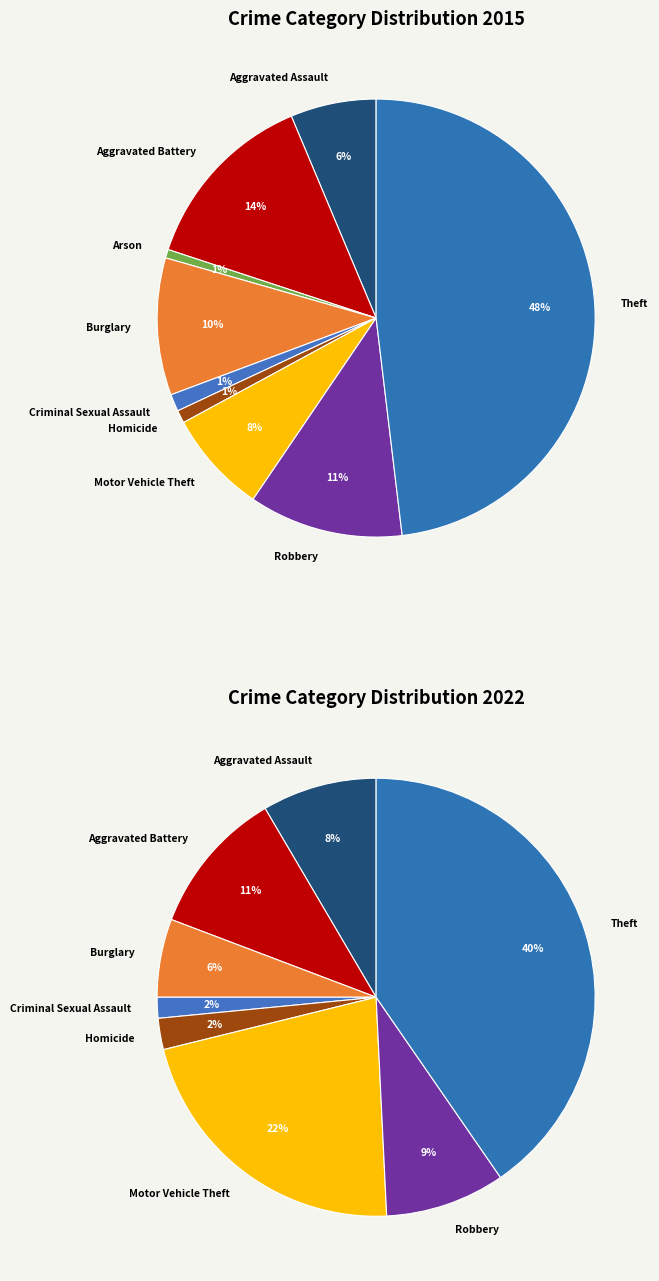

Combined, do Arson and Aggravated Assault account for over 50%?

No